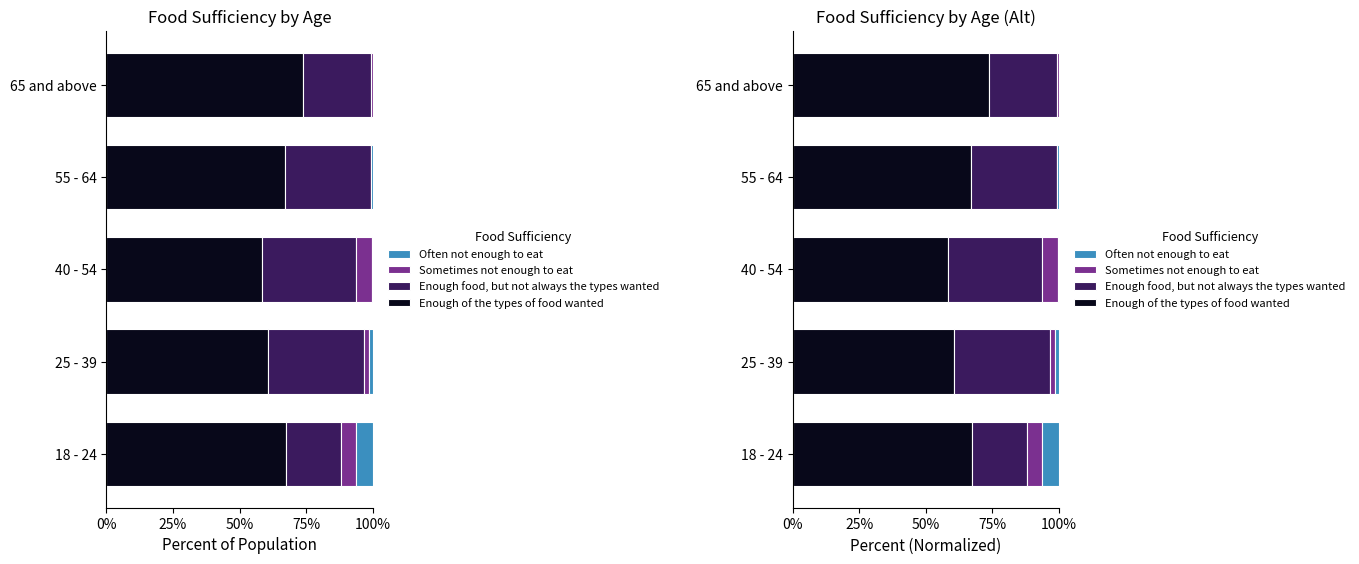

How many values in the Enough food, but not always the types wanted series are below 32?

2